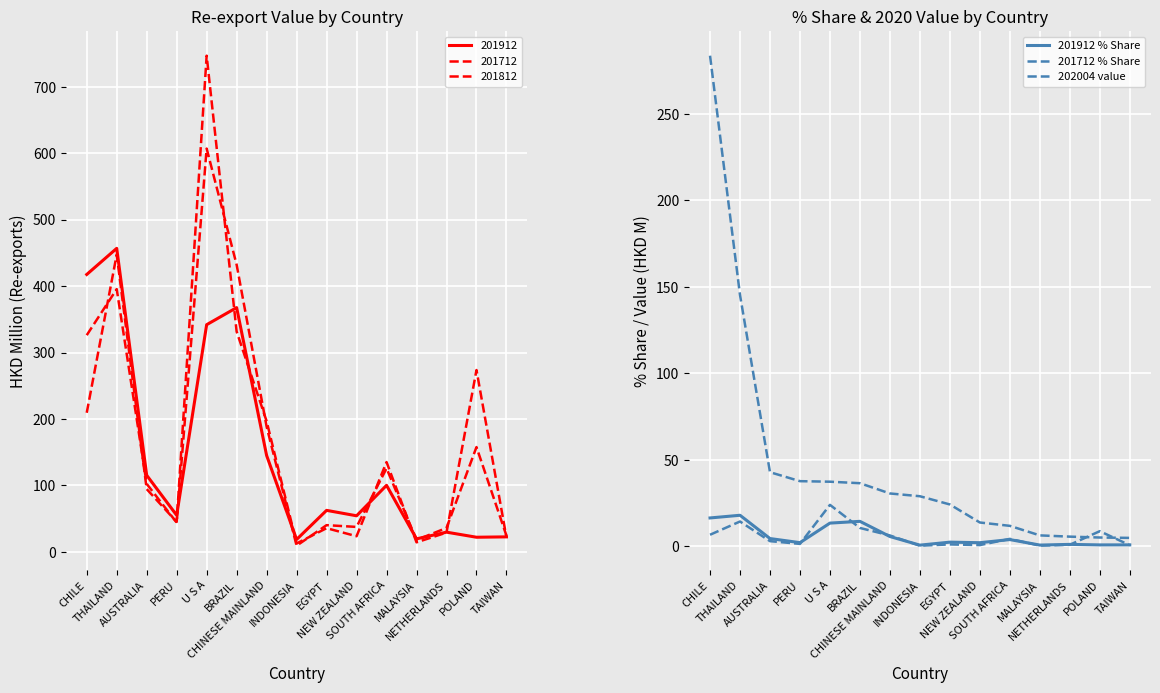

True or false: 201912 % Share has more than 1 interior local peaks.

True